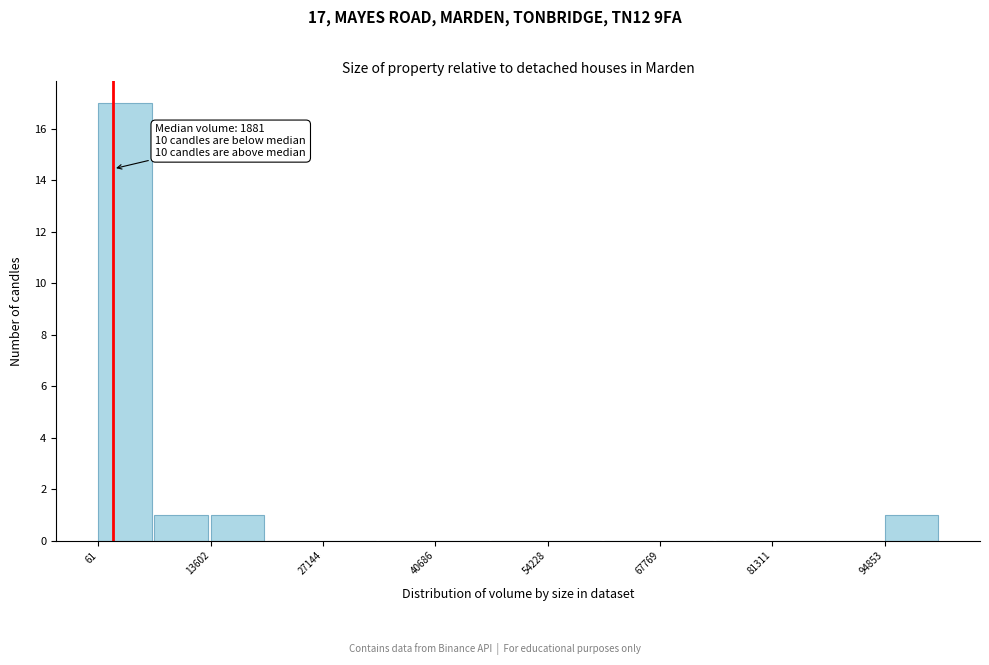

Read against the x-axis, roughly where is the centre of the tallest bar?

4000